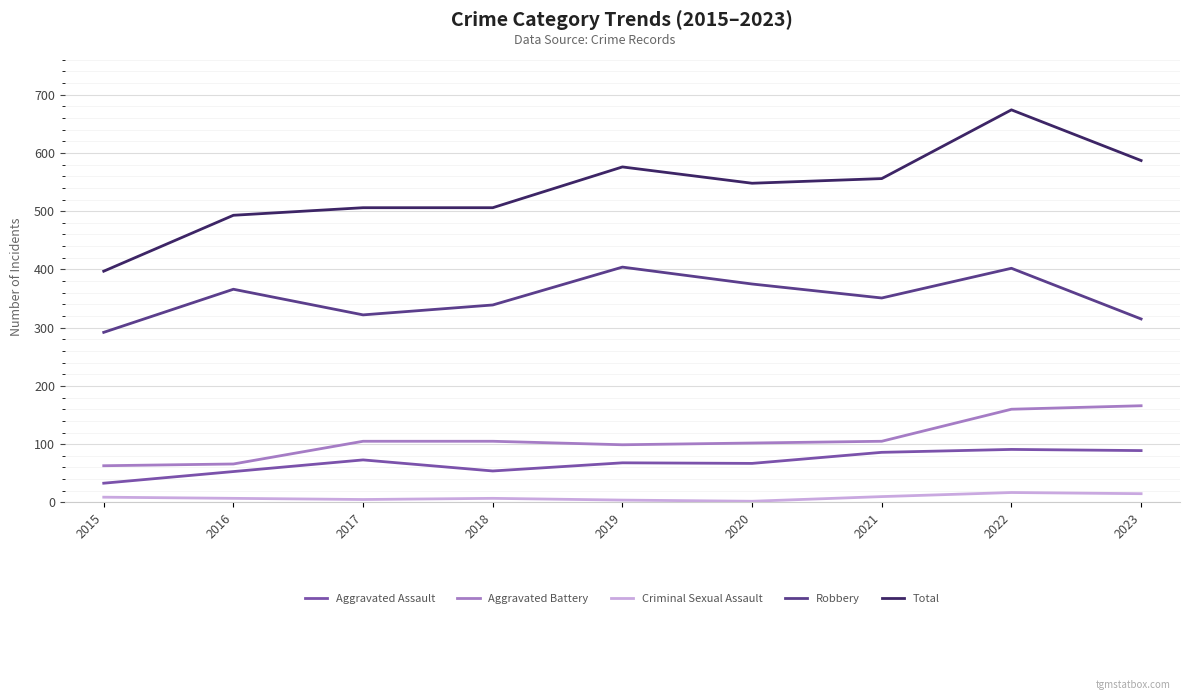

What is the difference between the highest and lowest values at 2018?

499